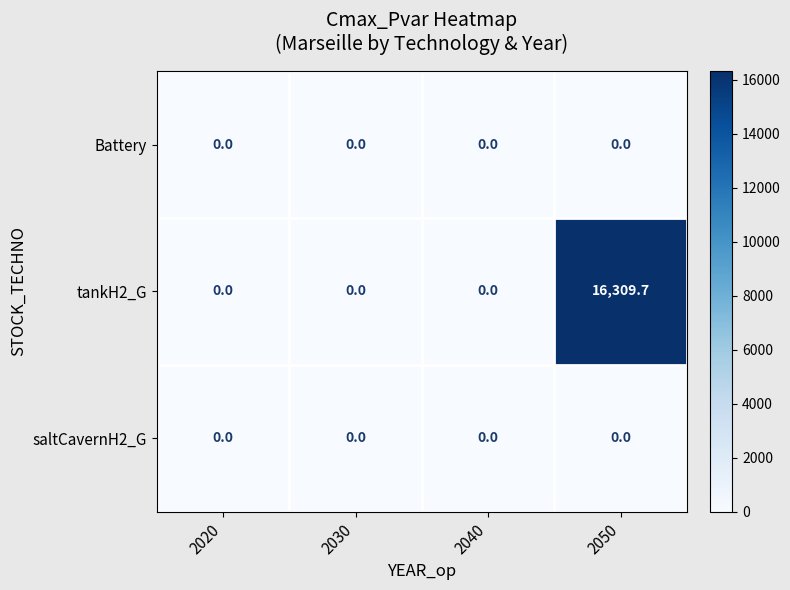

What is the average value of the tankH2_G series?

4077.4